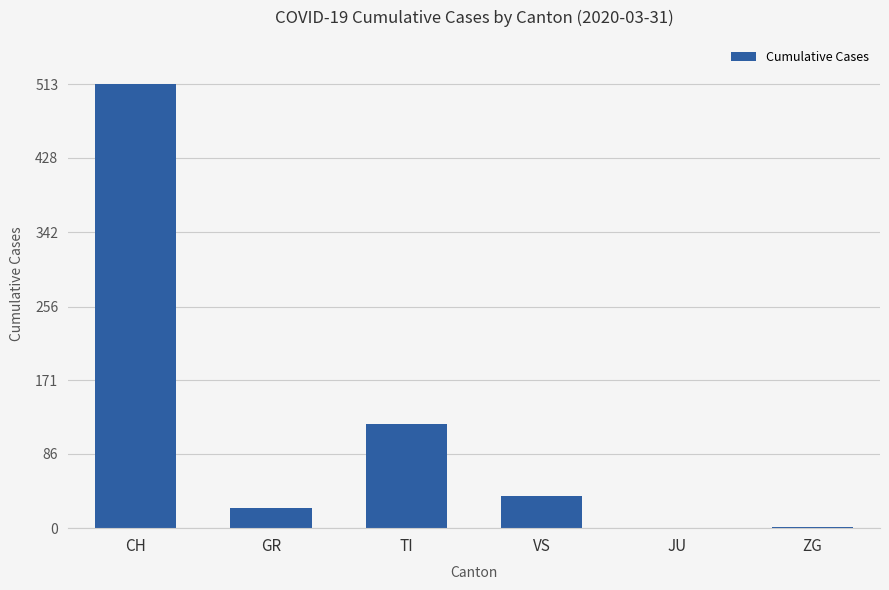

True or false: the data shows -154 at JU.

False